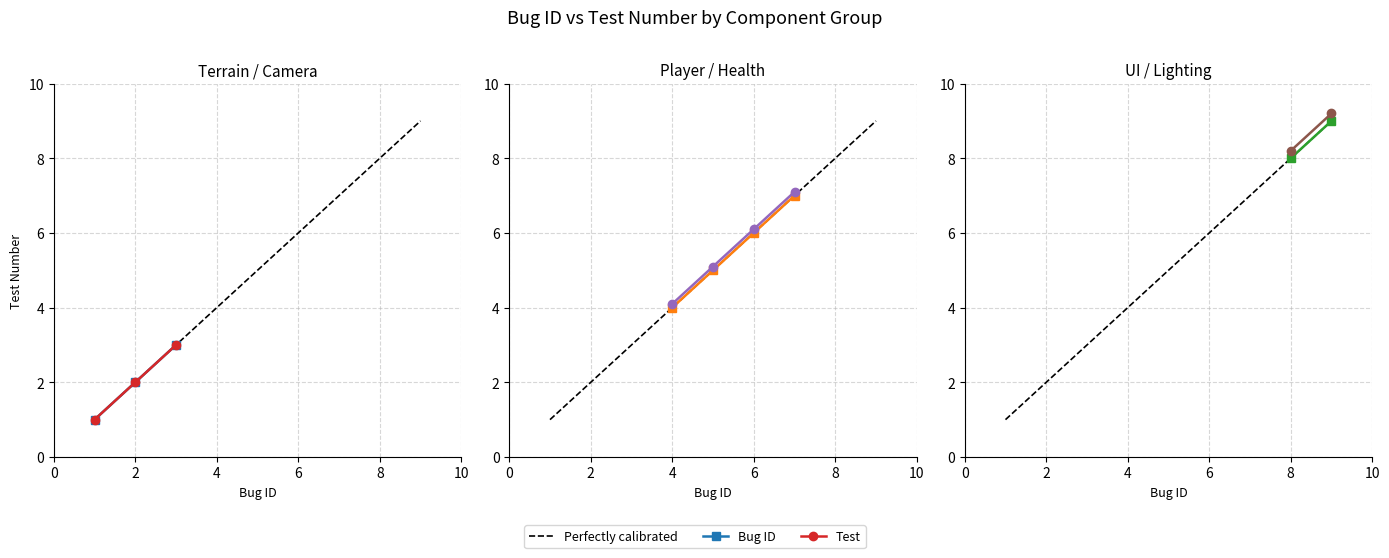

What is the average value of the Bug ID series?

5